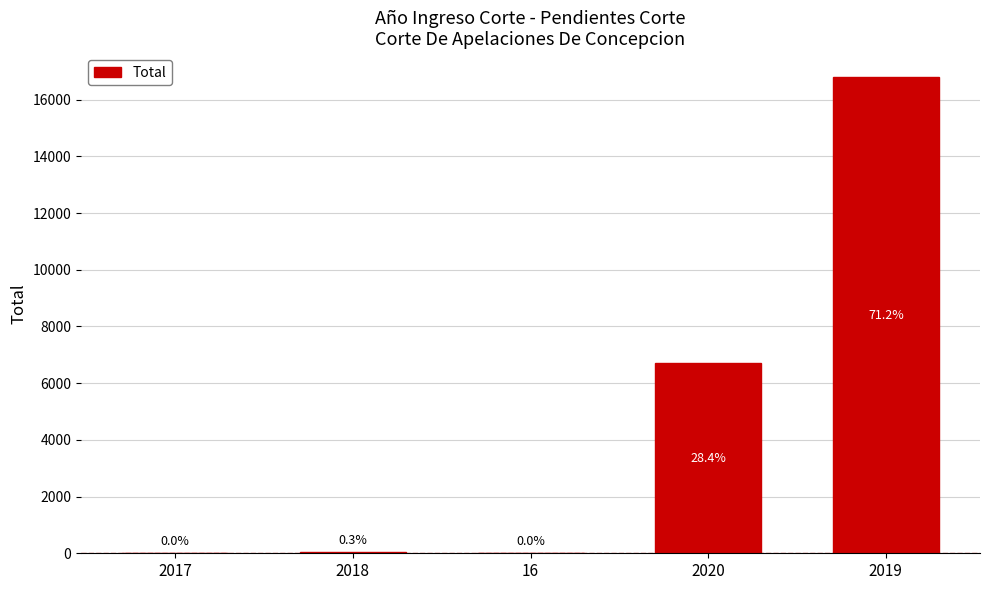

What is the smallest value displayed?

4